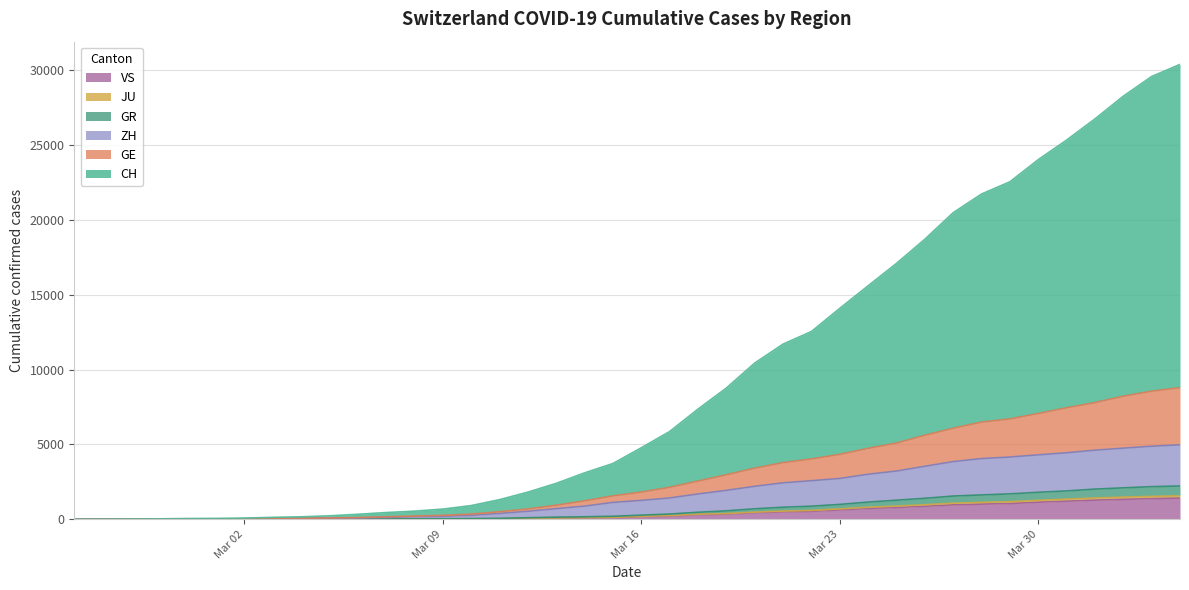

Which series has the largest total across all categories?

CH